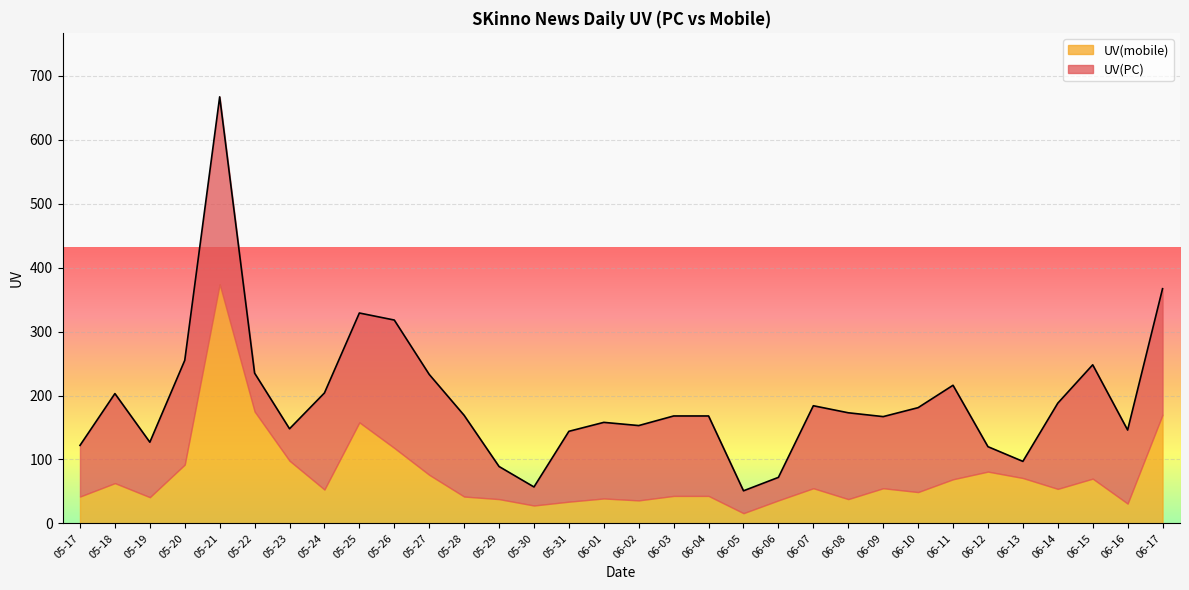

After their last crossing, which series has the higher values: UV(mobile) or UV(PC)?

UV(PC)